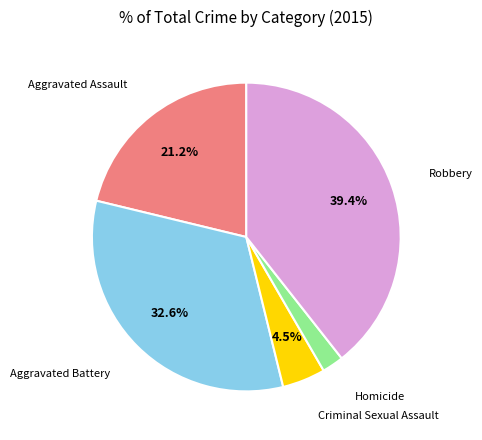

Does any single category account for the majority?

No